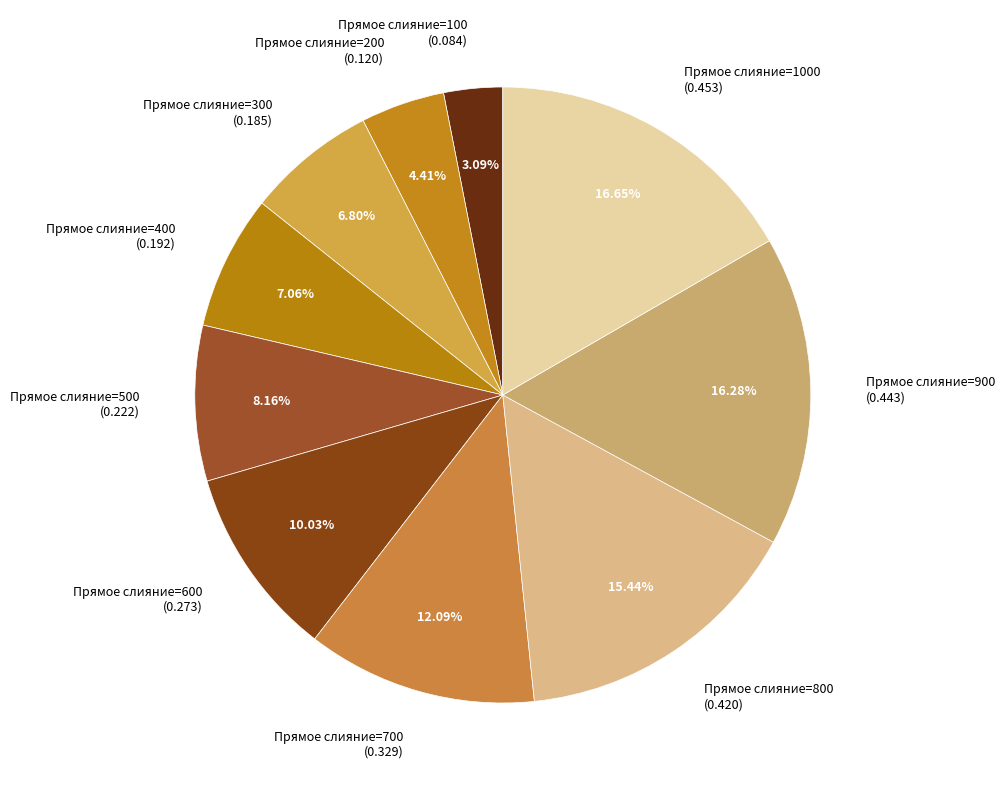

Which has a higher value, Прямое слияние=300 (0.185) or Прямое слияние=800 (0.420)?

Прямое слияние=800 (0.420)